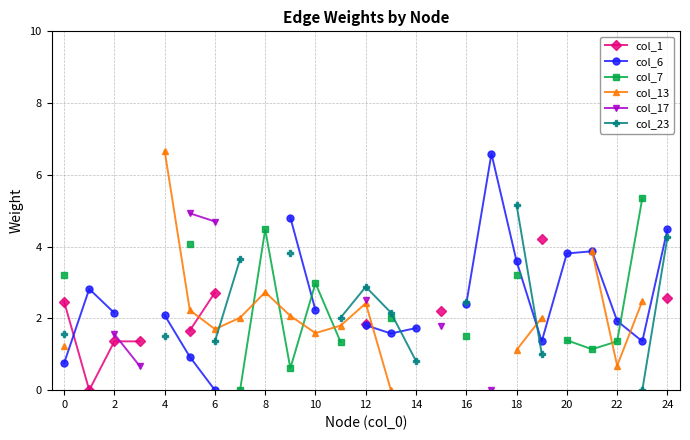

True or false: col_7 and col_1 cross at least once.

False